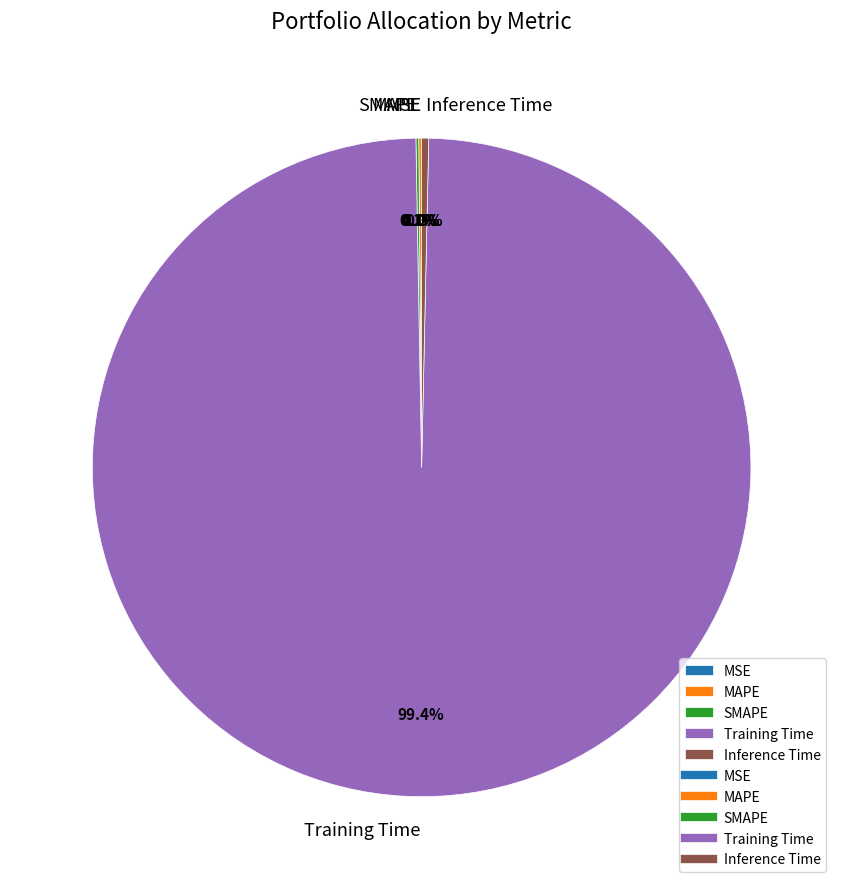

Which category has the biggest portion of the pie?

Training Time